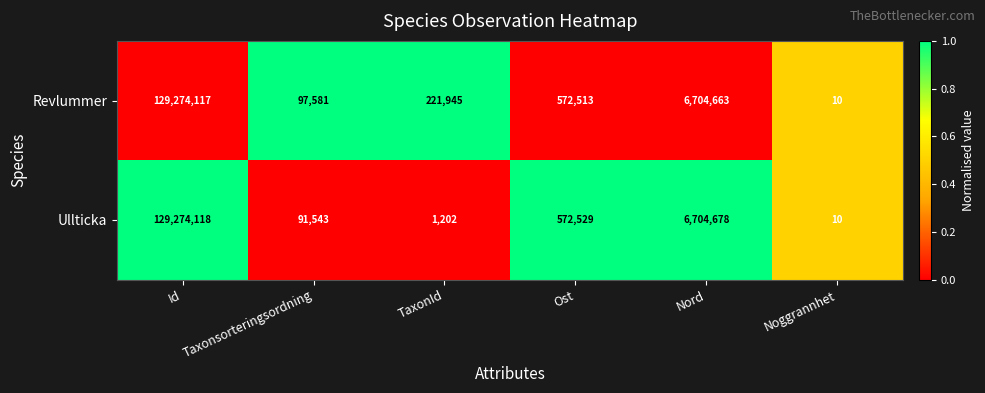

Reading left to right, list all the values displayed in this chart.

Revlummer: 129274117	97581	221945	572513	6704663	10
Ullticka: 129274118	91543	1202	572529	6704678	10